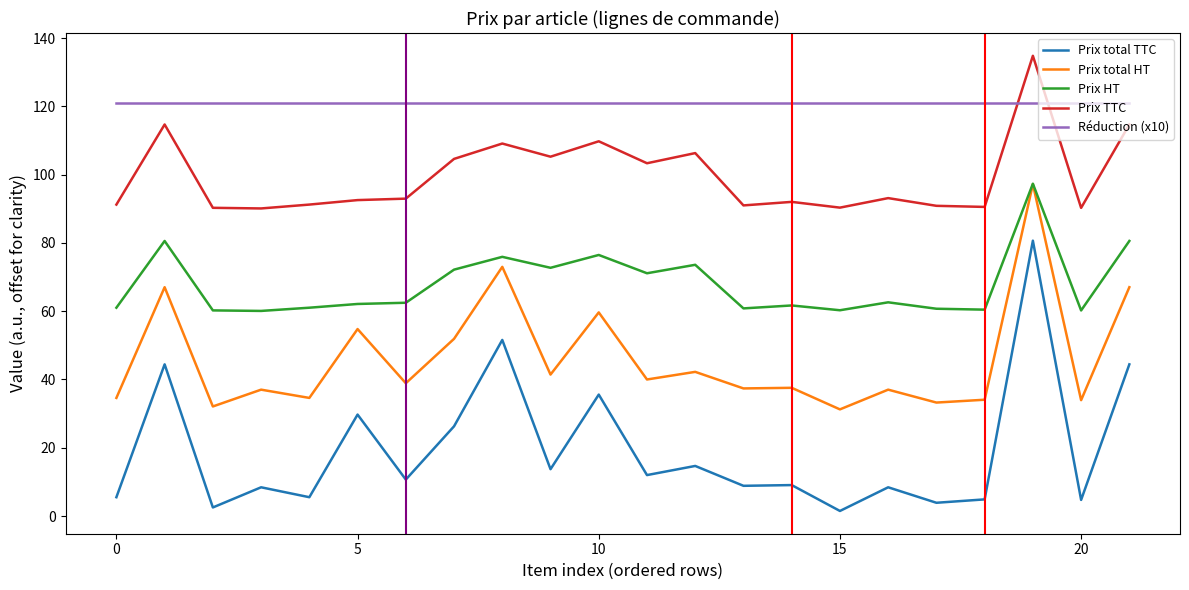

True or false: Prix TTC and Prix total HT intersect in this chart.

False